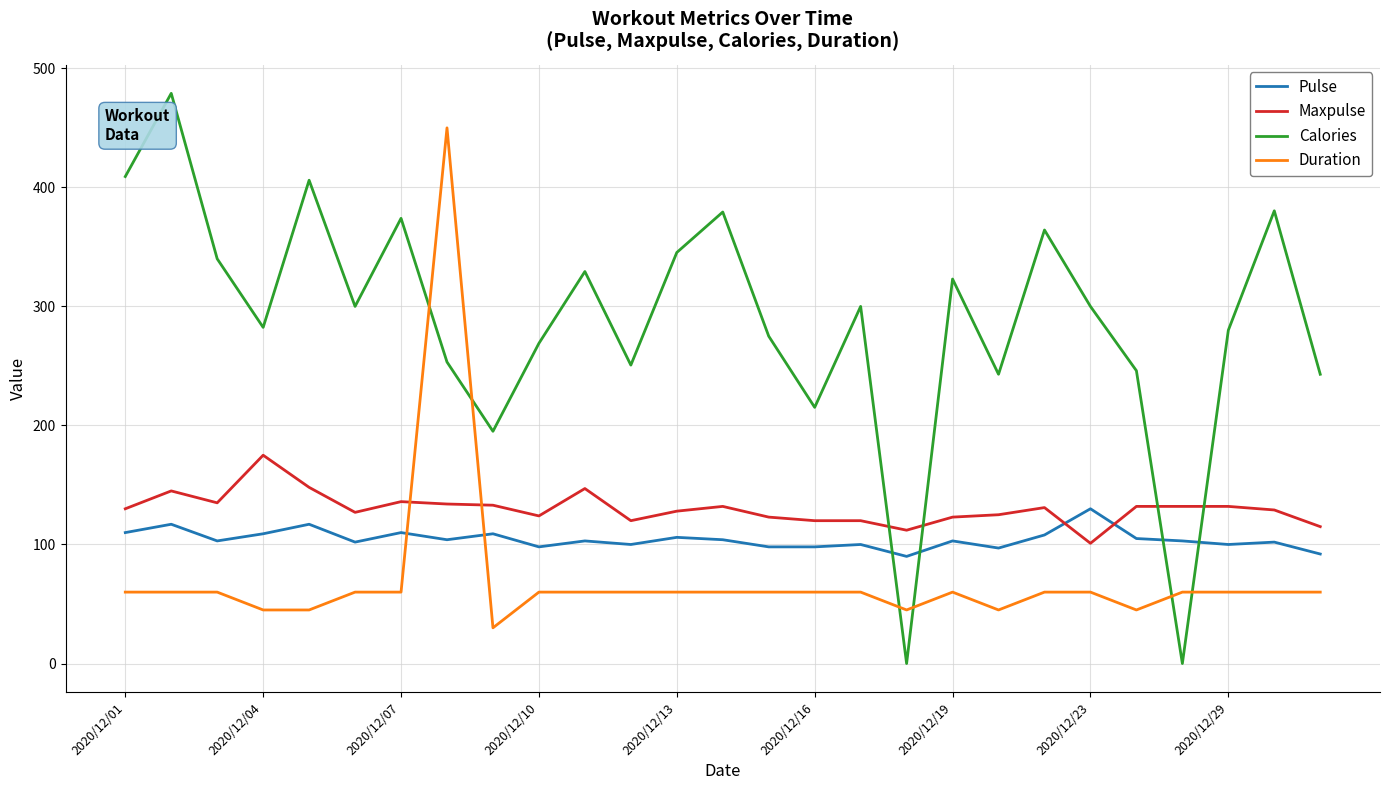

What is the greatest value displayed?

479.0